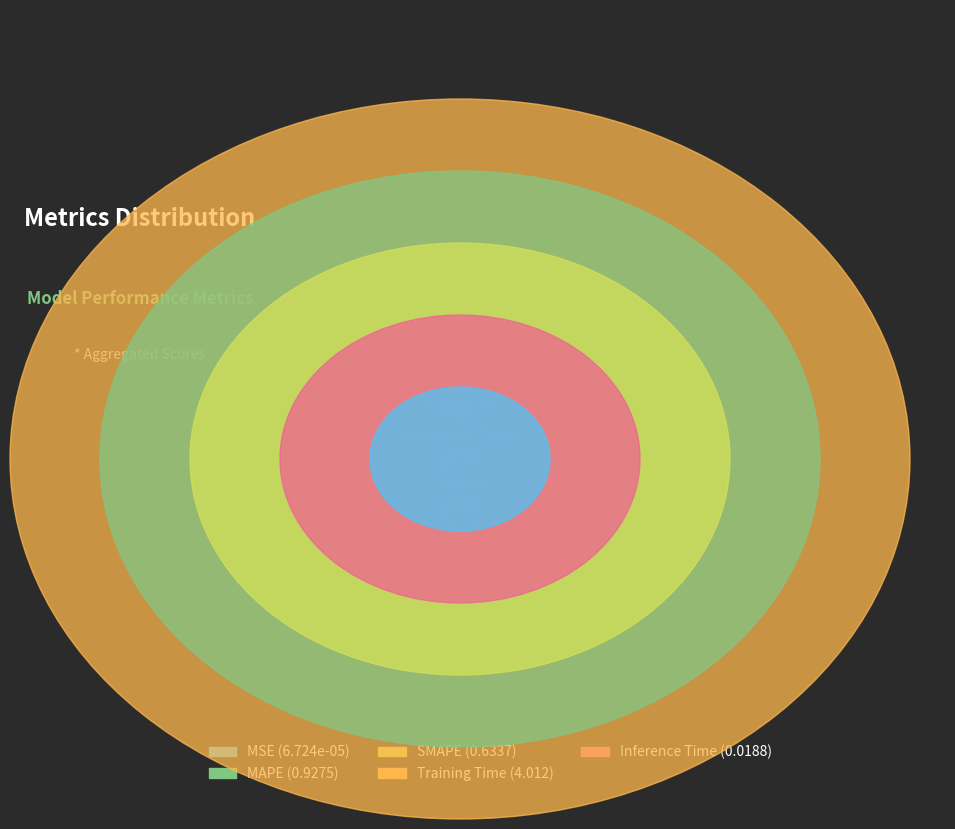

How many segments does this pie chart have?

5